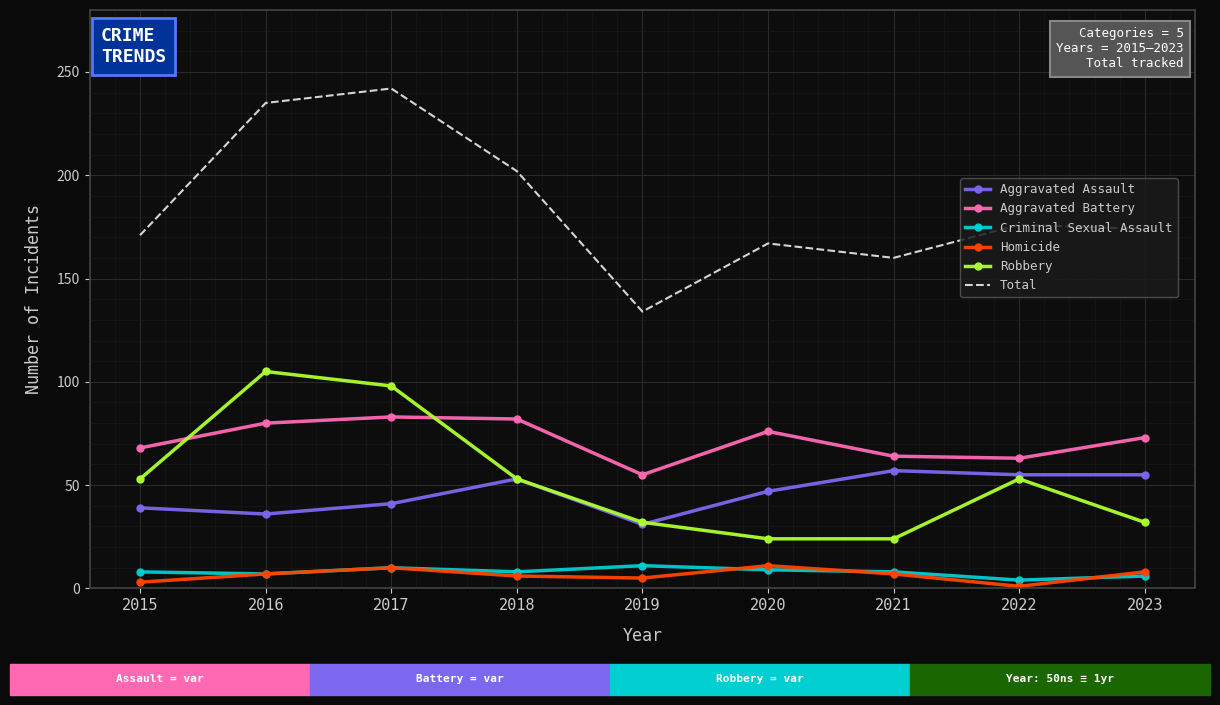

True or false: Total and Homicide cross at least once.

False